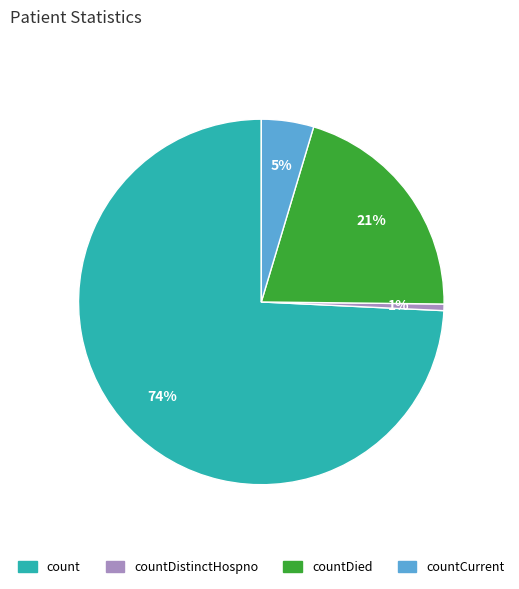

Is there a majority slice in this chart?

Yes